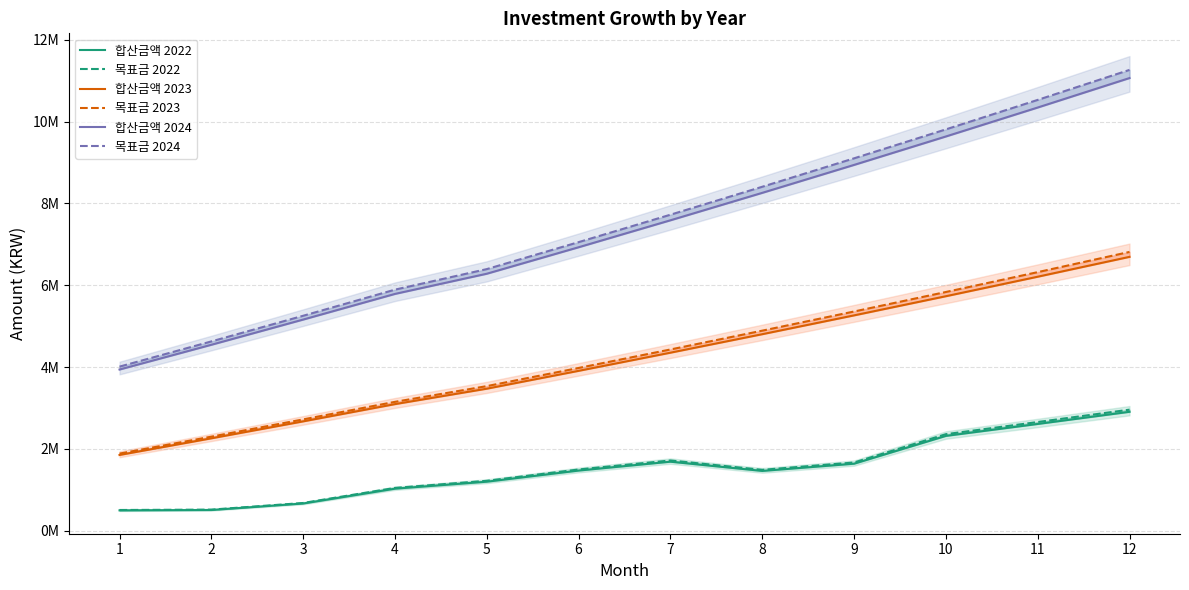

Count the number of data series in this chart.

6